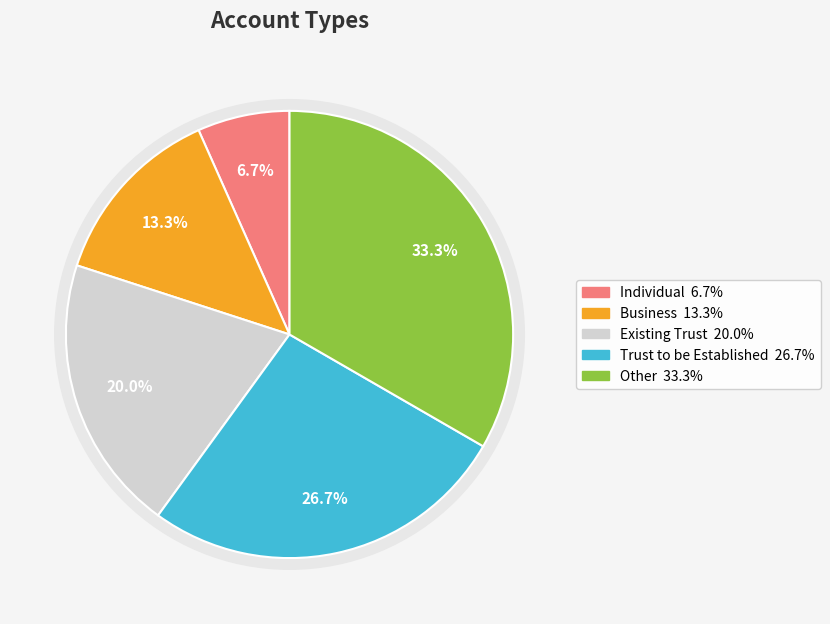

Is there any slice that represents more than half of the pie?

No